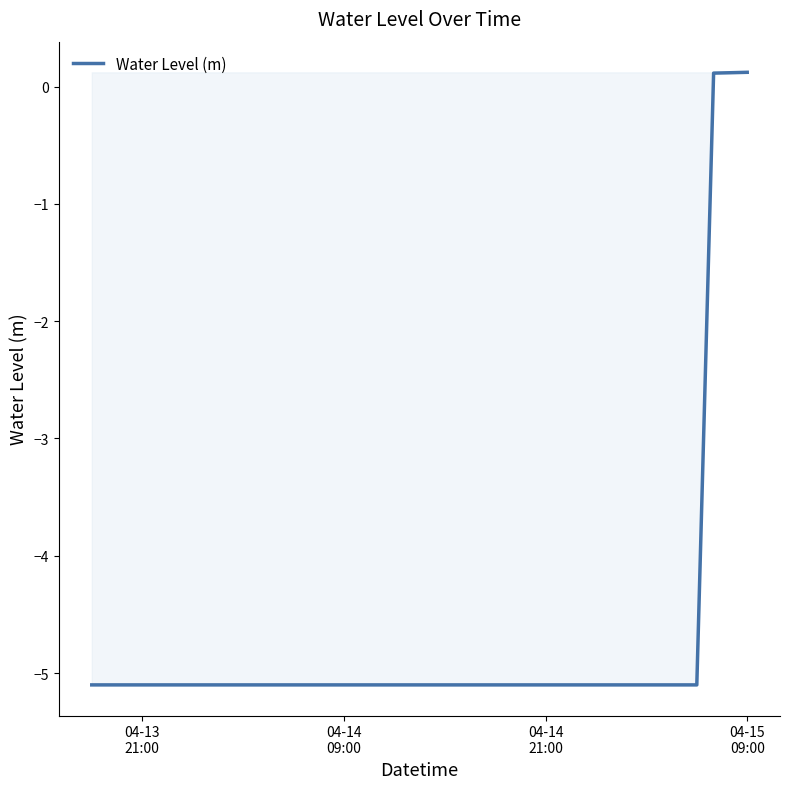

What is the minimum value shown in the chart?

-5.1